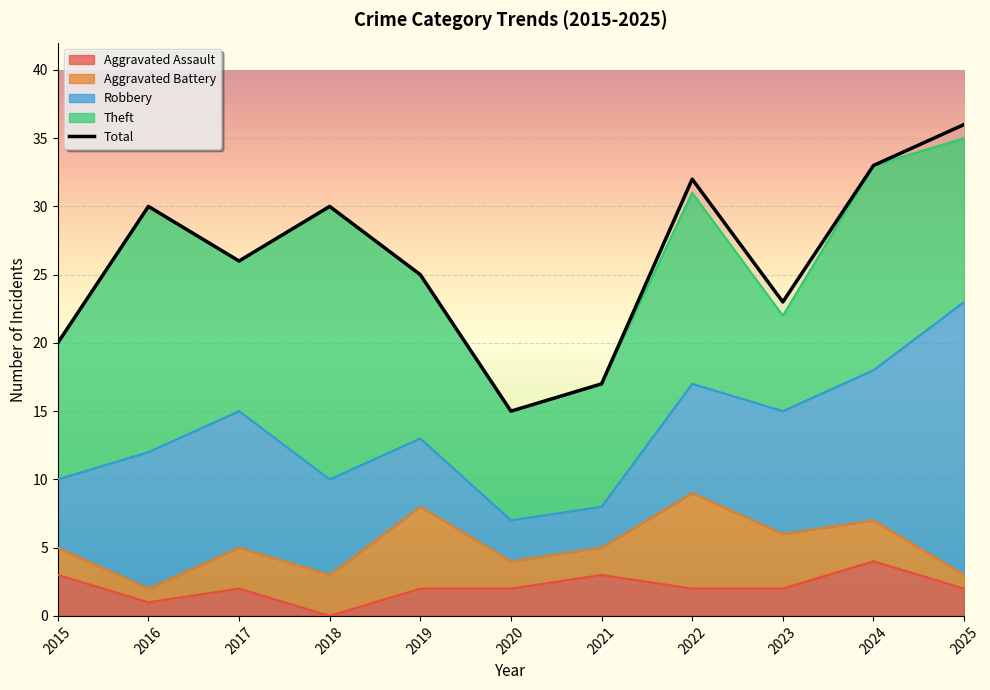

What is the difference between the maximum and minimum values in the Robbery series?

17